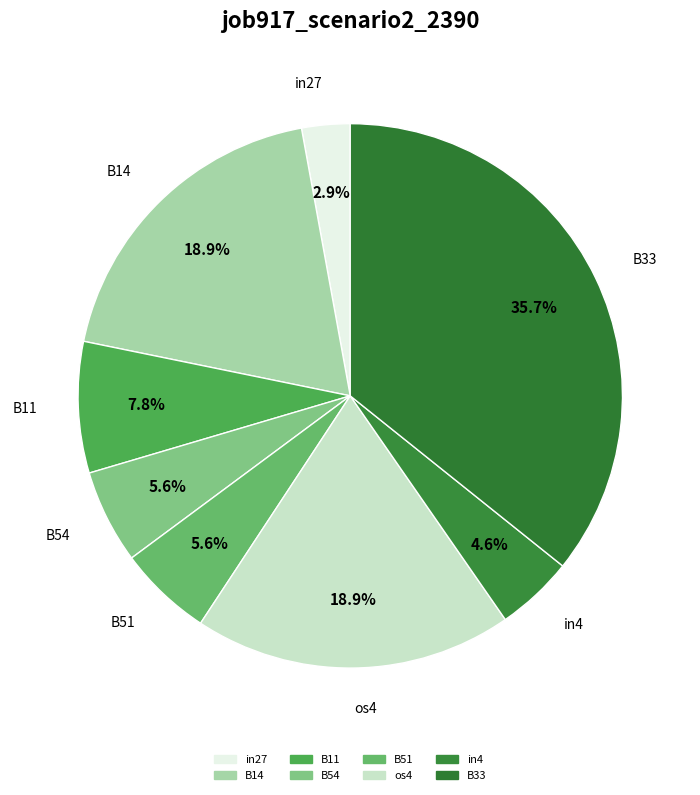

How many segments does this pie chart have?

8